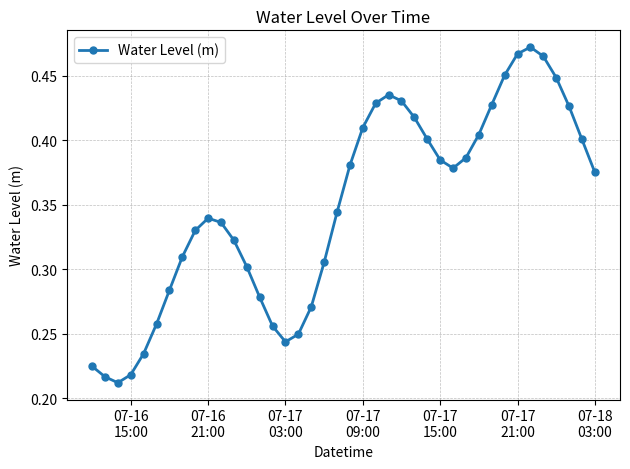

How many points are lower than both their immediate neighbors (excluding endpoints)?

3